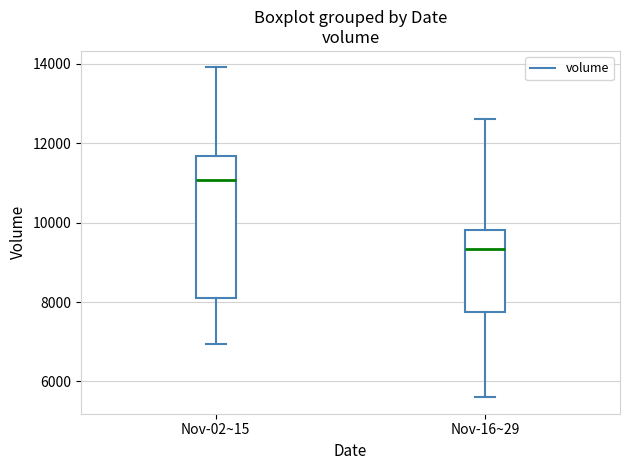

Which box is the tallest, from its lower edge to its upper edge?

Nov-02~15